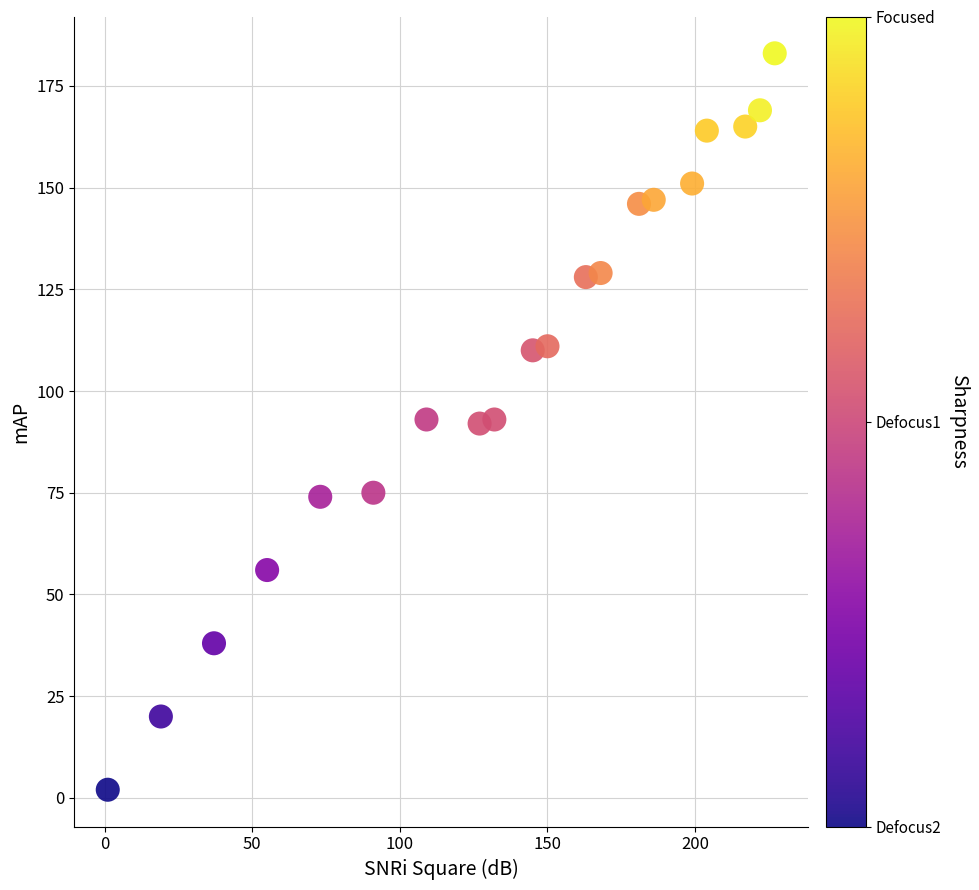

What is the range of Y values (max minus min)?

181